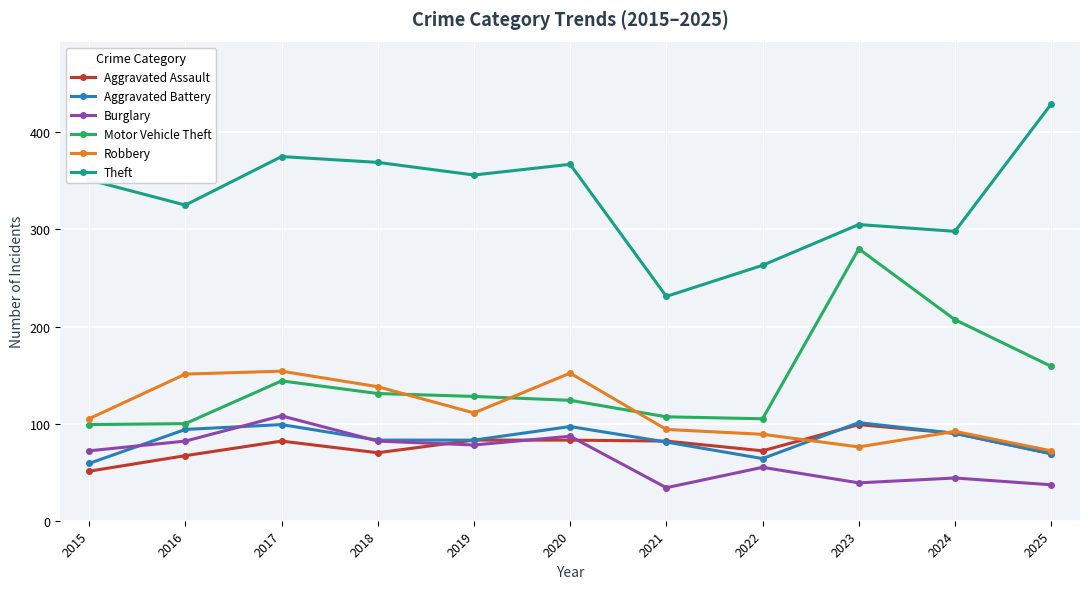

Which label corresponds to the largest value in the chart?

2025